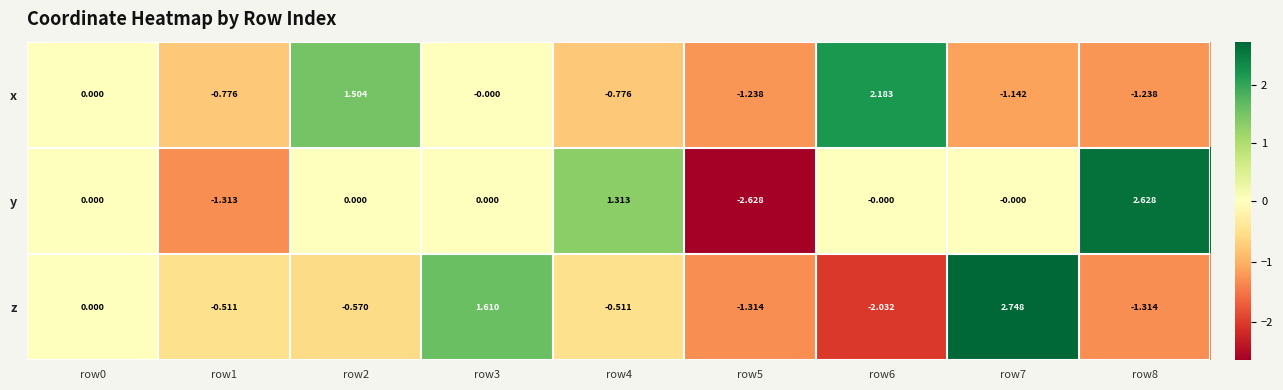

Which series has the largest total across all categories?

y